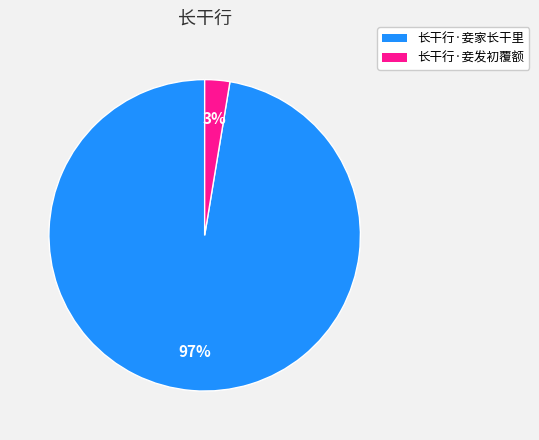

To the nearest percent, what is the average slice percentage?

50%